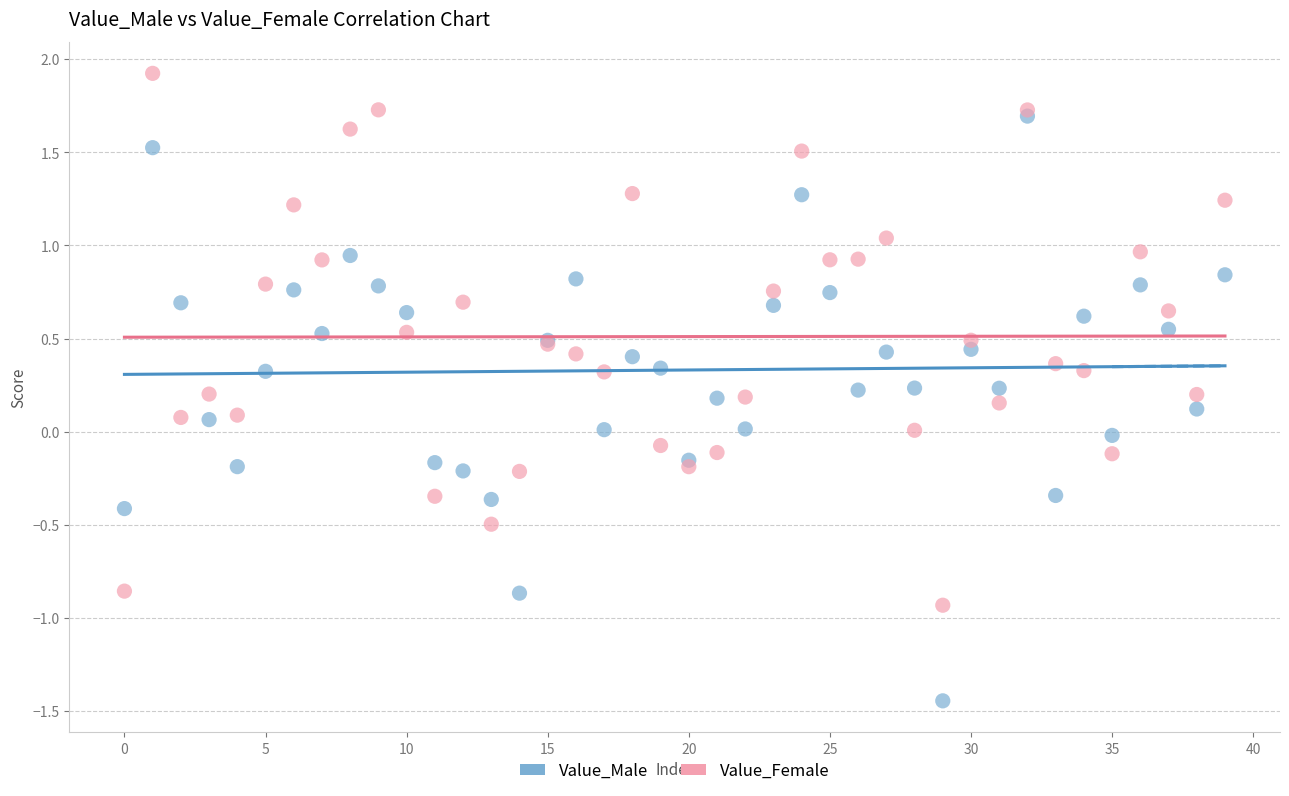

What are all the series names shown in the legend?

Value_Male, Value_Female